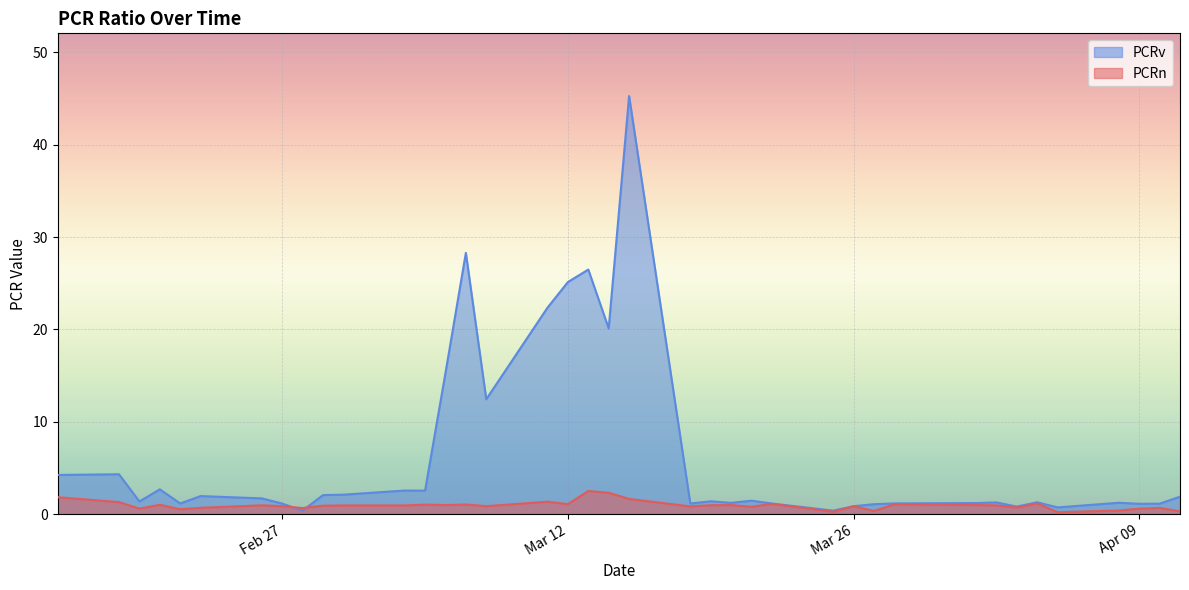

How many times do PCRn and PCRv cross each other?

2